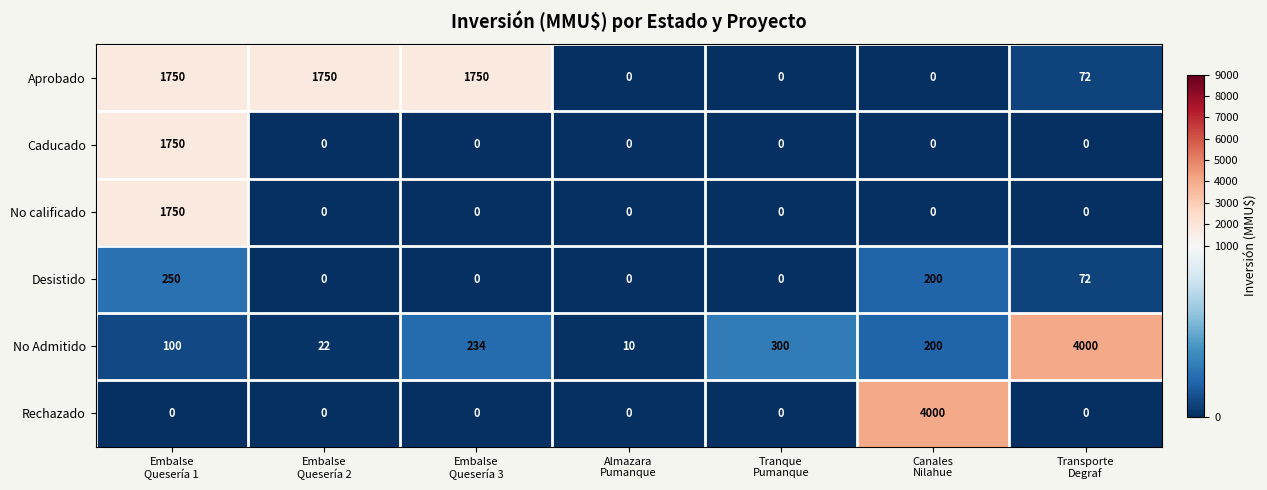

Which series has the largest total across all categories?

Aprobado